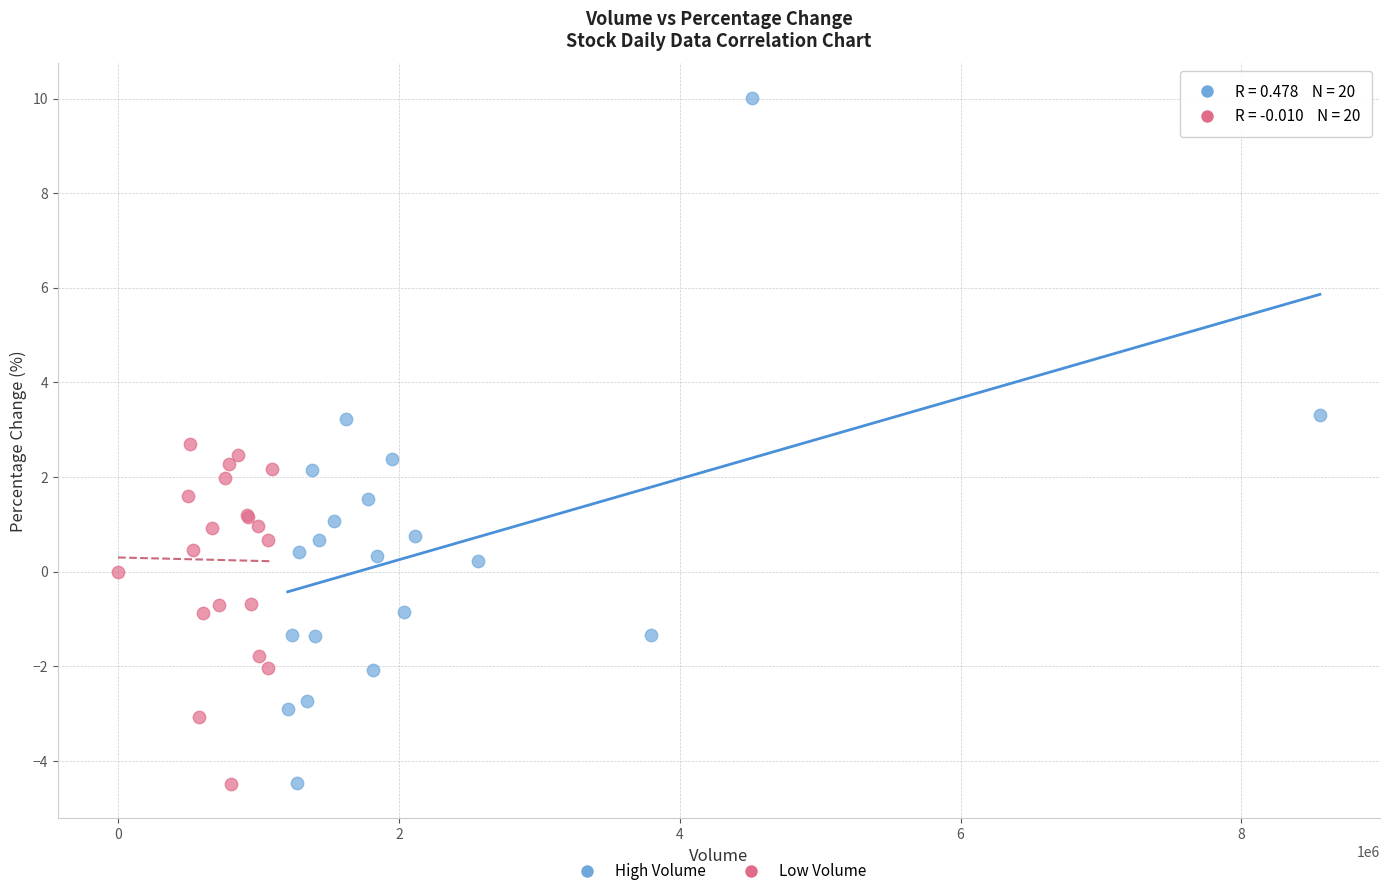

Which series reaches the maximum Y coordinate?

High Volume